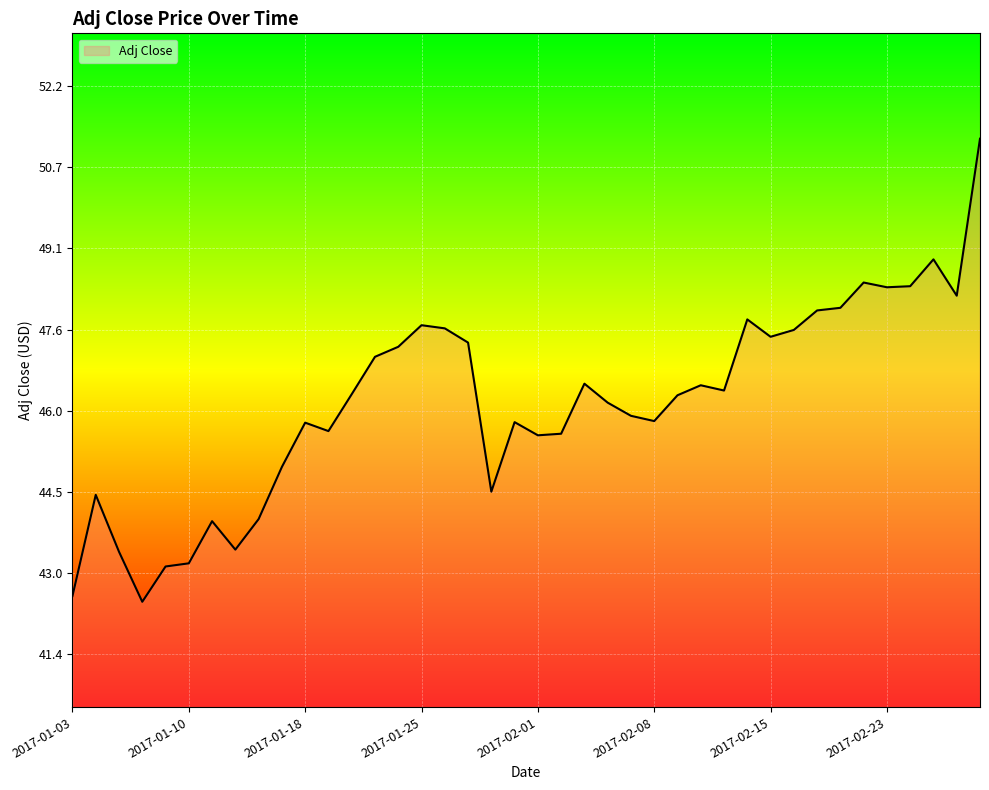

What is the smallest value displayed?

42.4